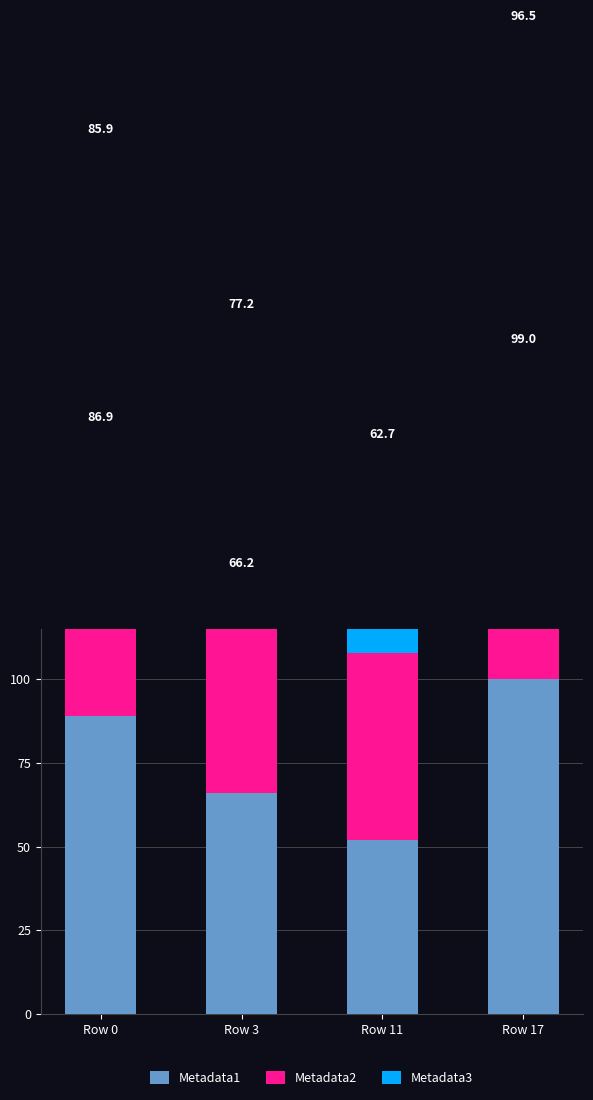

What is the difference between the Metadata2 values at Row 17 and Row 3?

32.8